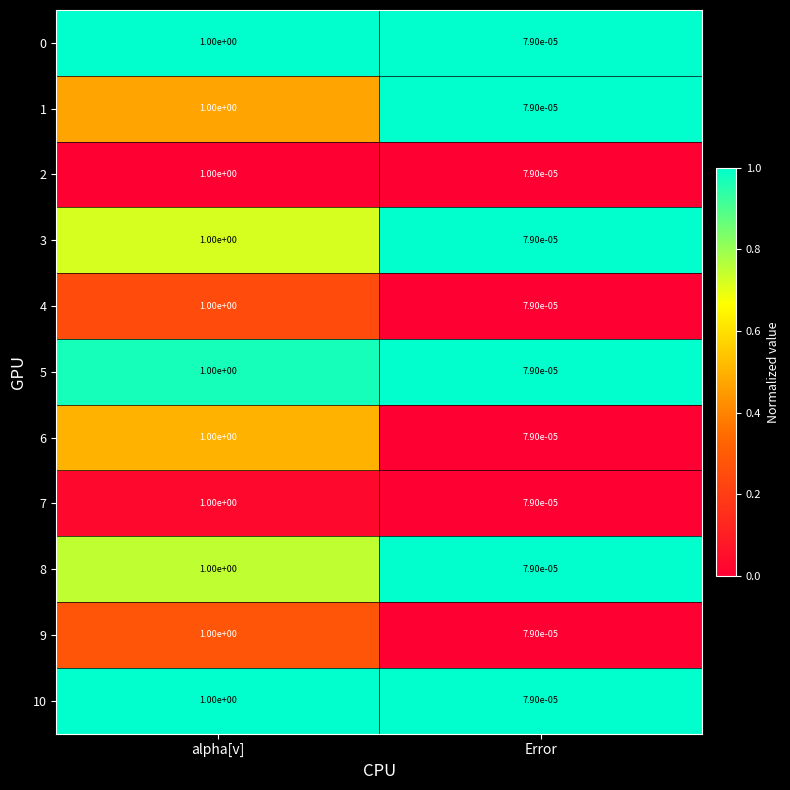

Where is 5 nearest to the value 0?

Error